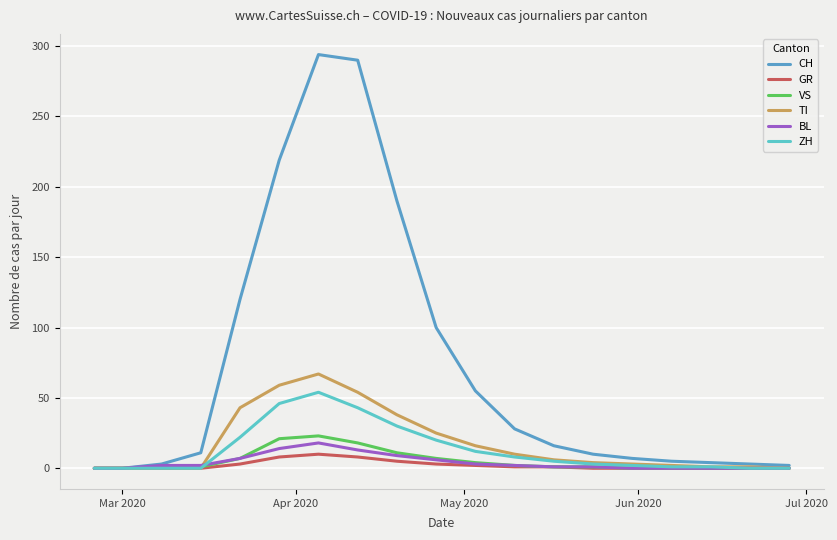

What is the maximum value for CH?

294